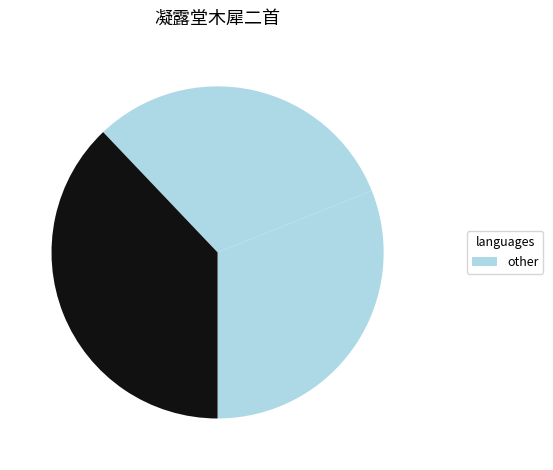

How many slices are in this pie chart?

3